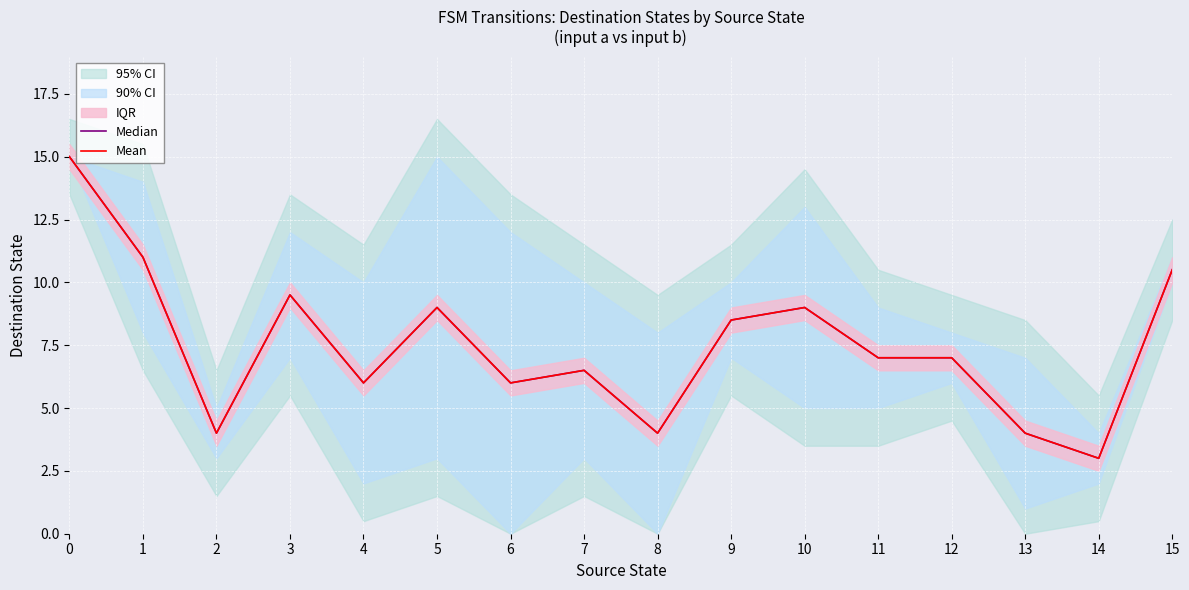

What is the difference between the Median values at 1 and 13?

7.0